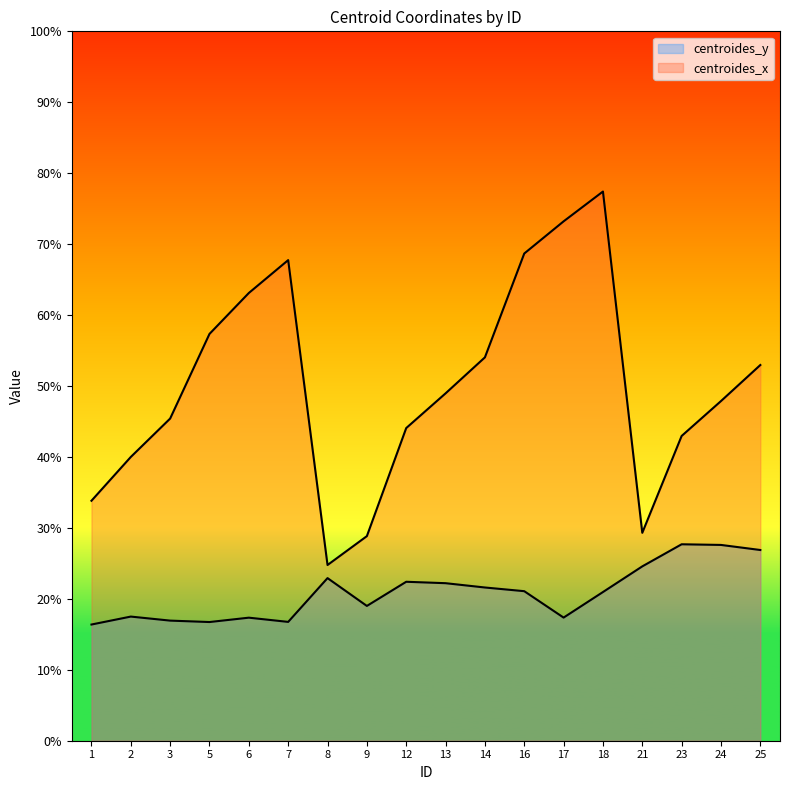

At which label does centroides_y reach its peak?

23